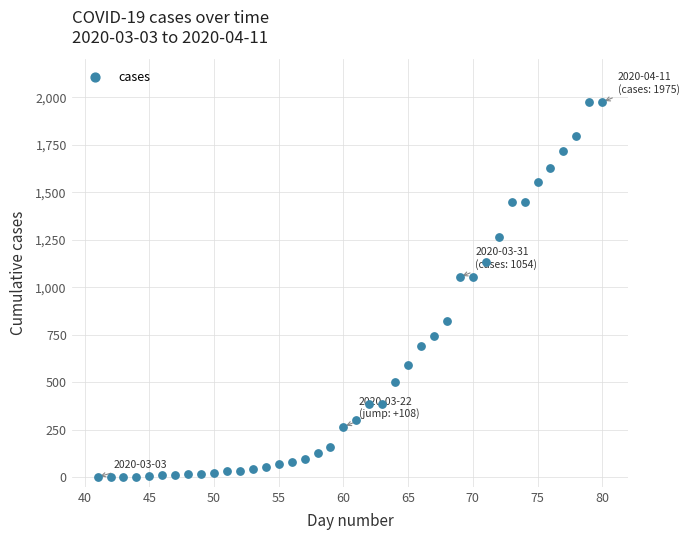

What is the range of X values (max minus min)?

39